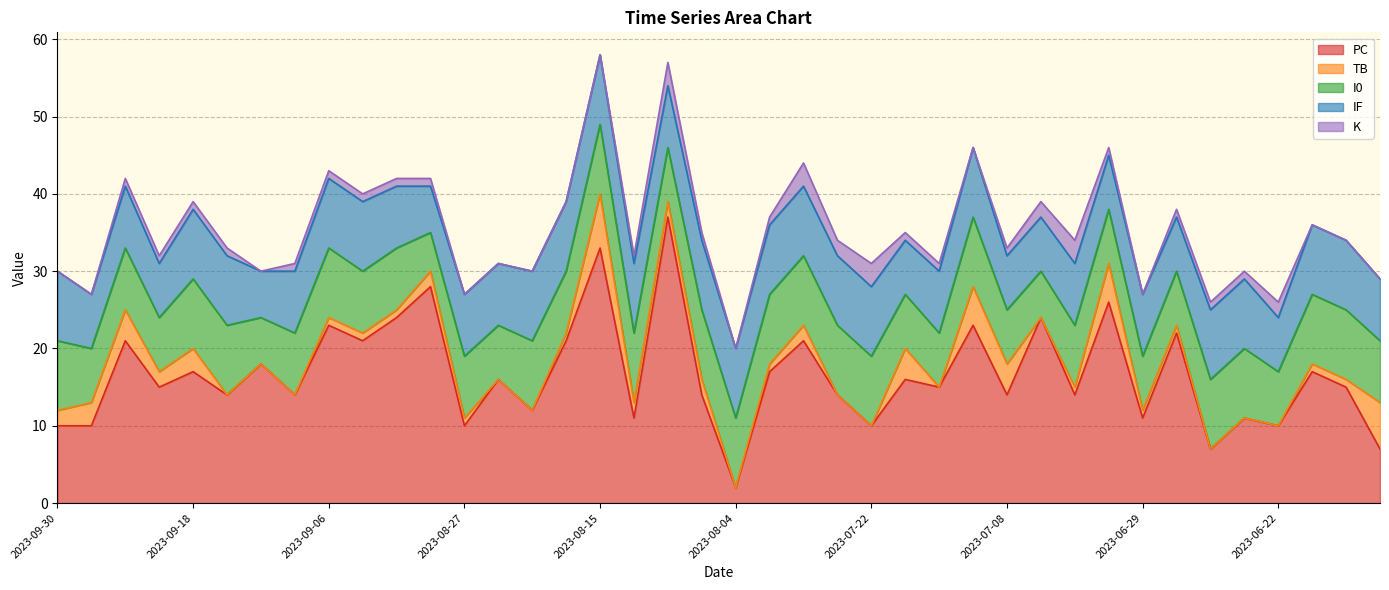

What is the label of the 21st point from the left?

2023-08-04